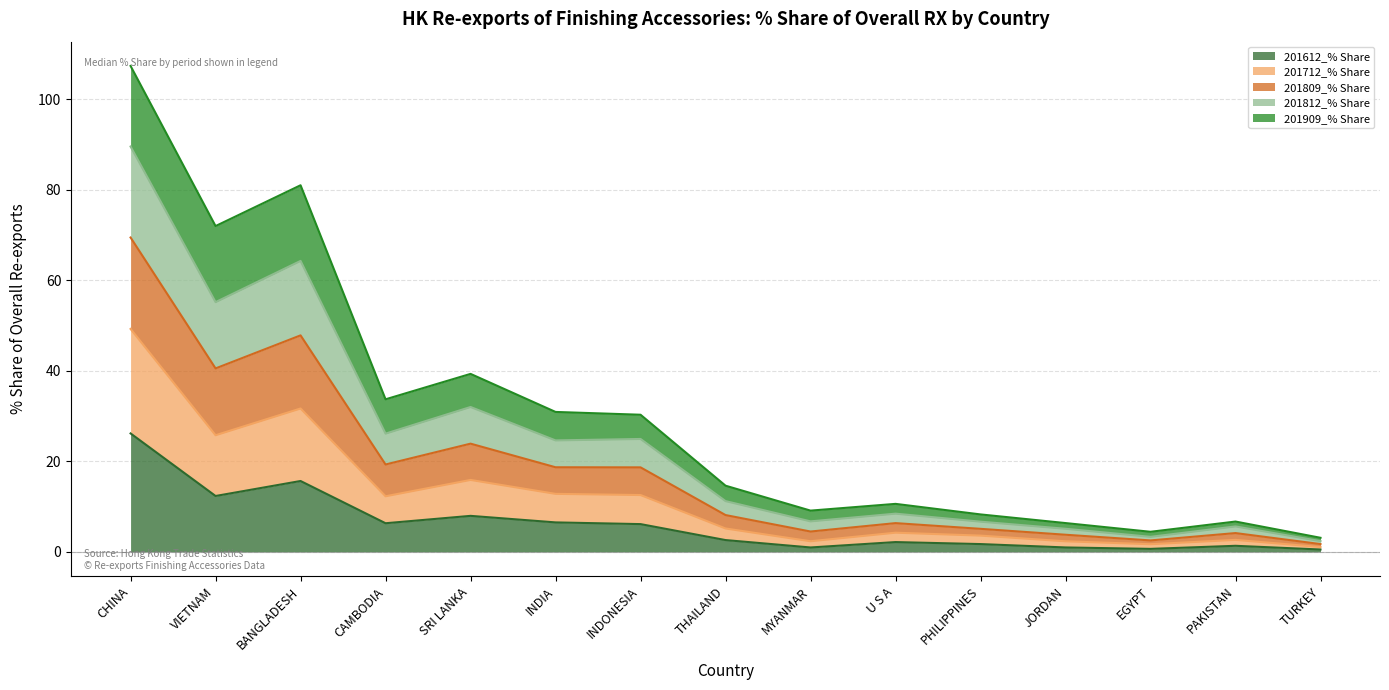

What value does the 201612_% Share series have at CAMBODIA?

6.3